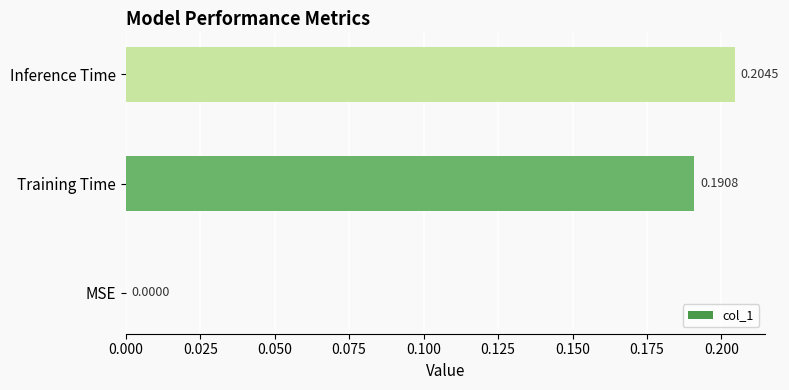

Which has a higher value, Inference Time or Training Time?

Inference Time